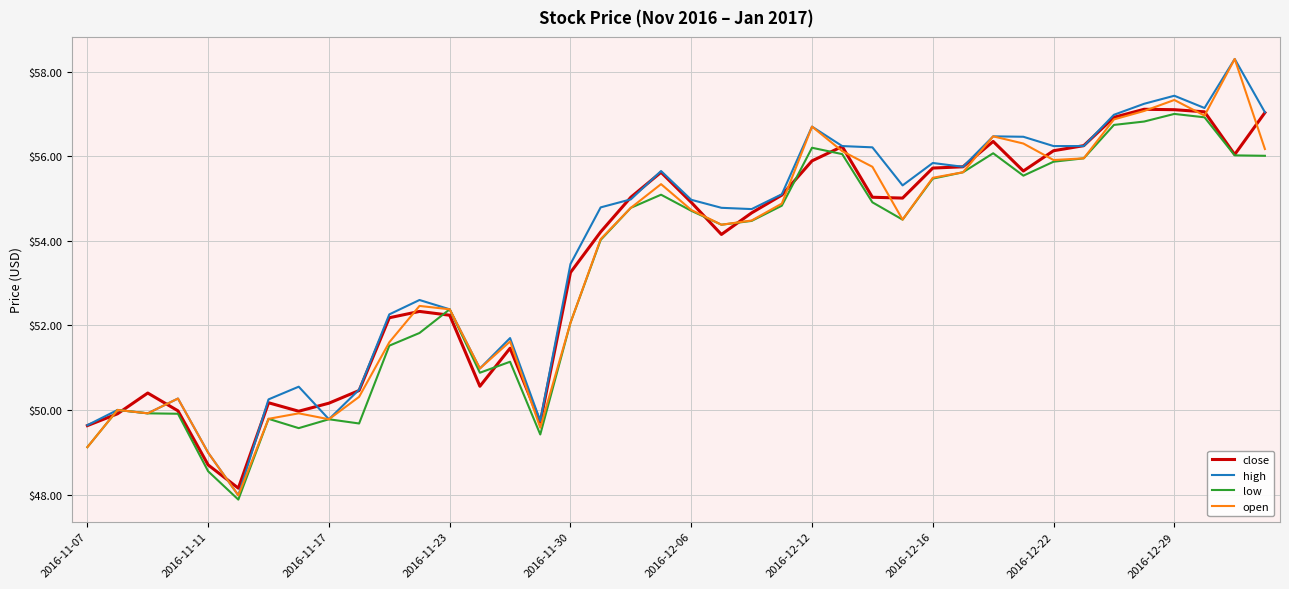

What is the minimum value for high?

48.0